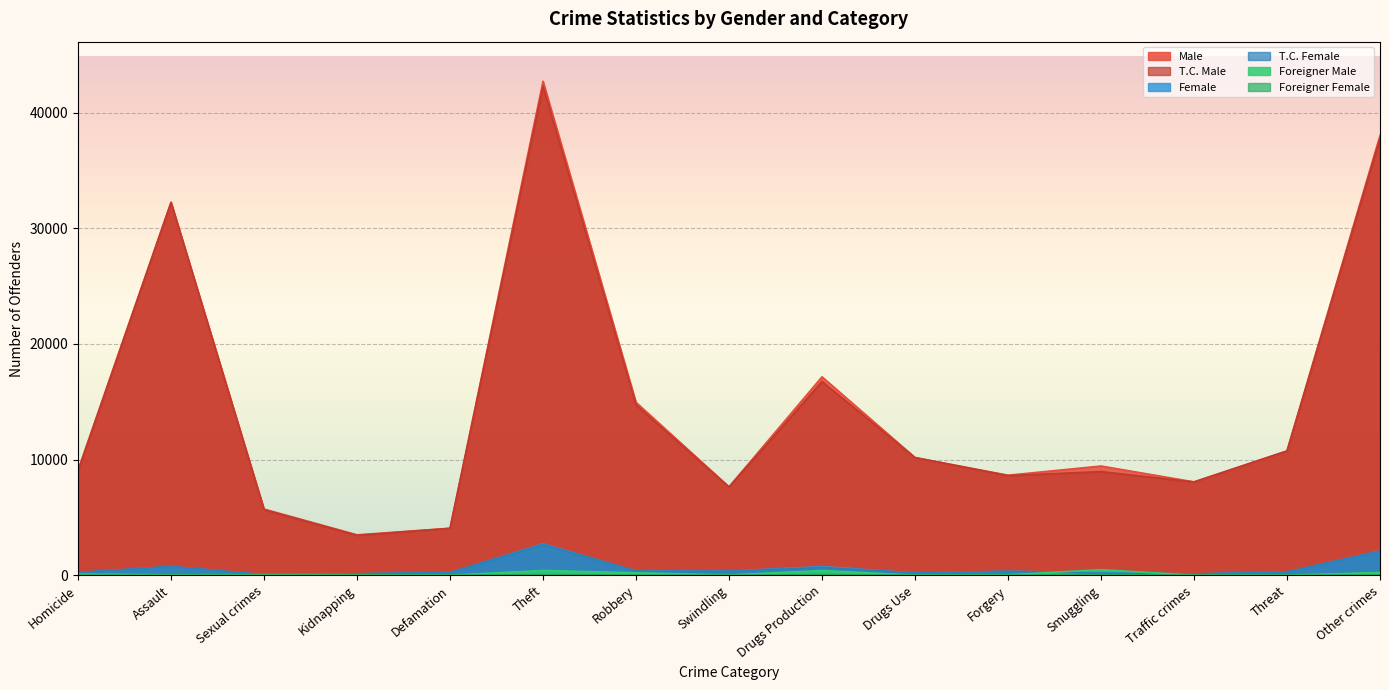

What is the difference between the maximum and second lowest values in the Male series?

38645